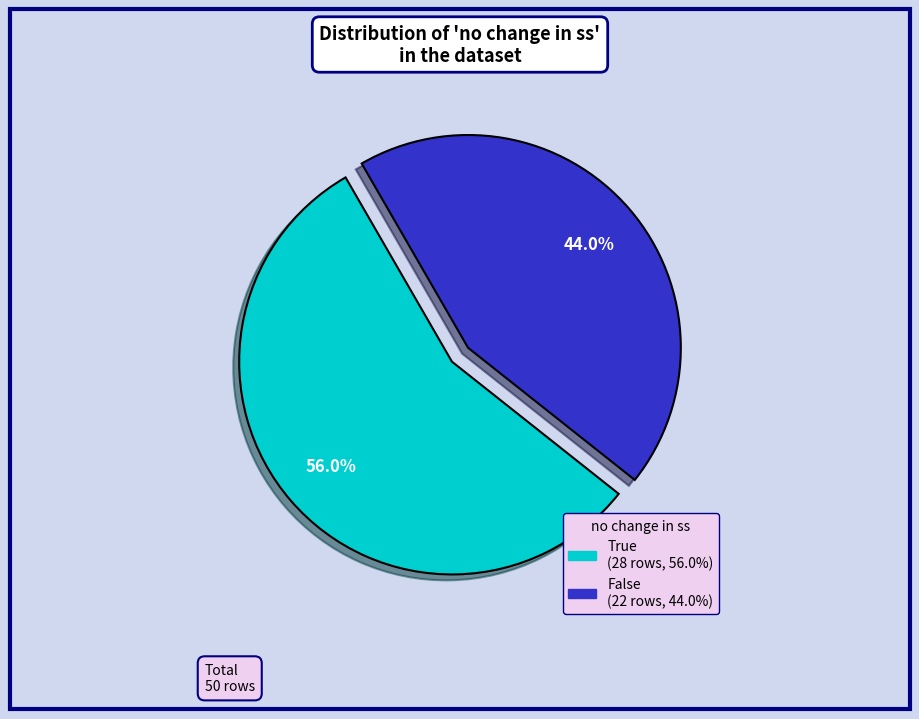

What portion of the pie excludes True?

44.0%